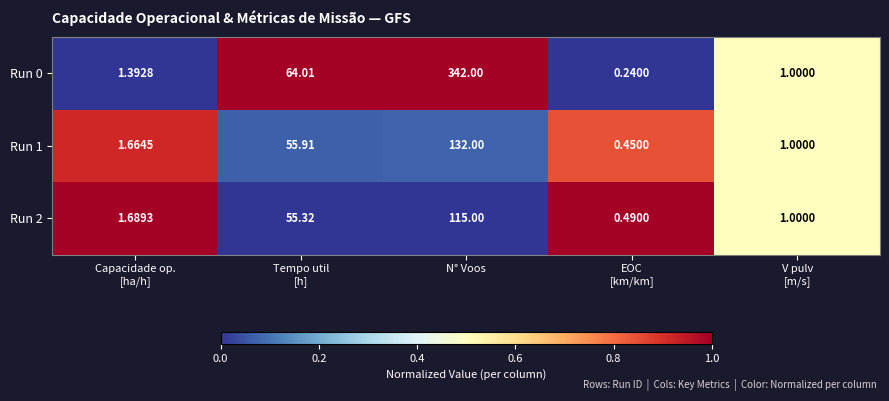

At which category is the sum across all series the highest?

N° Voos